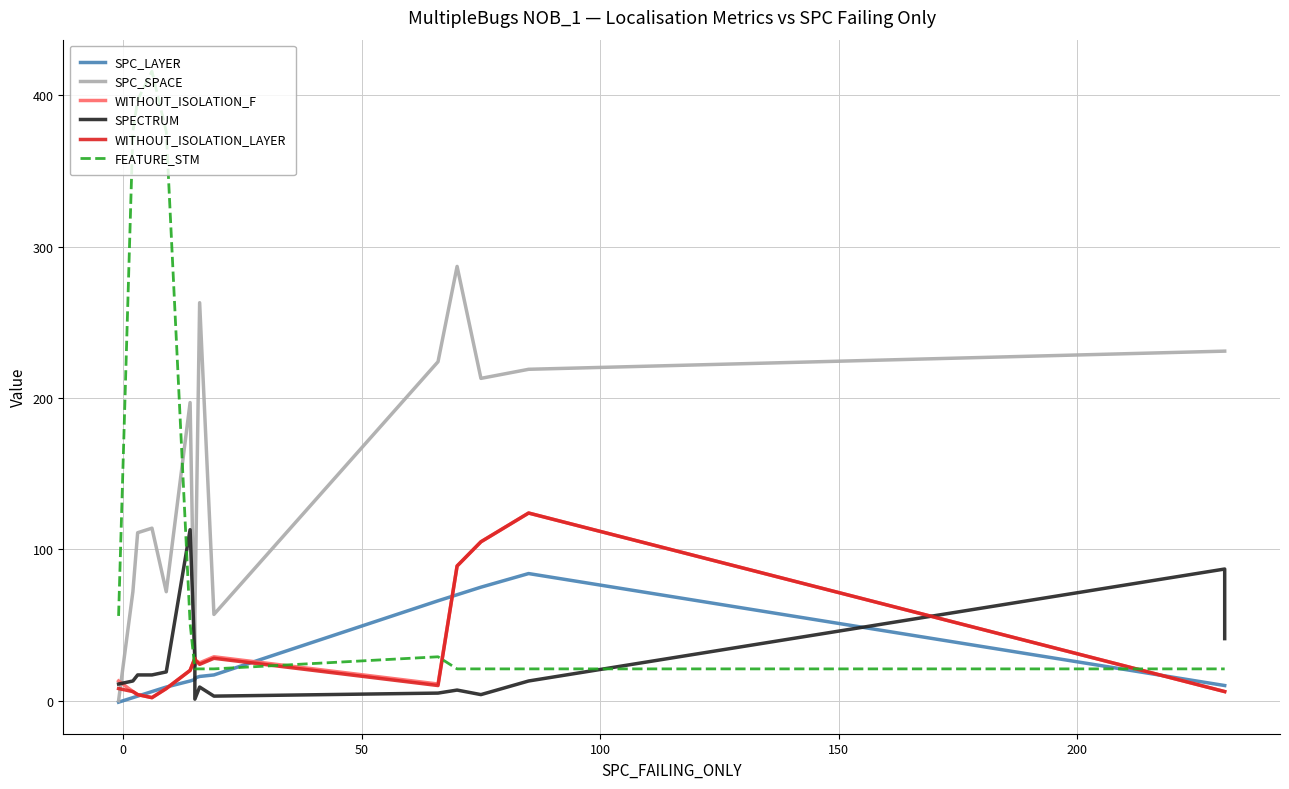

True or false: WITHOUT_ISOLATION_F has a value of 9 at 0.

False